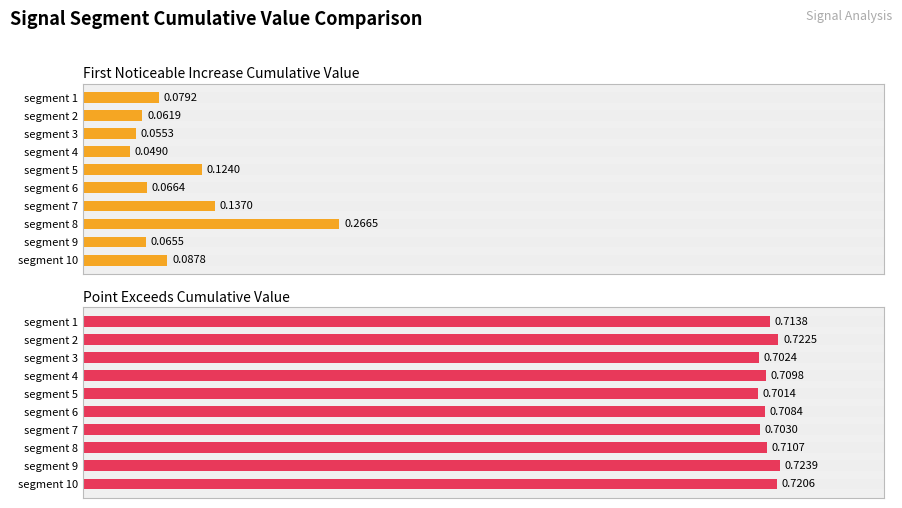

Are the bars horizontal?

Yes